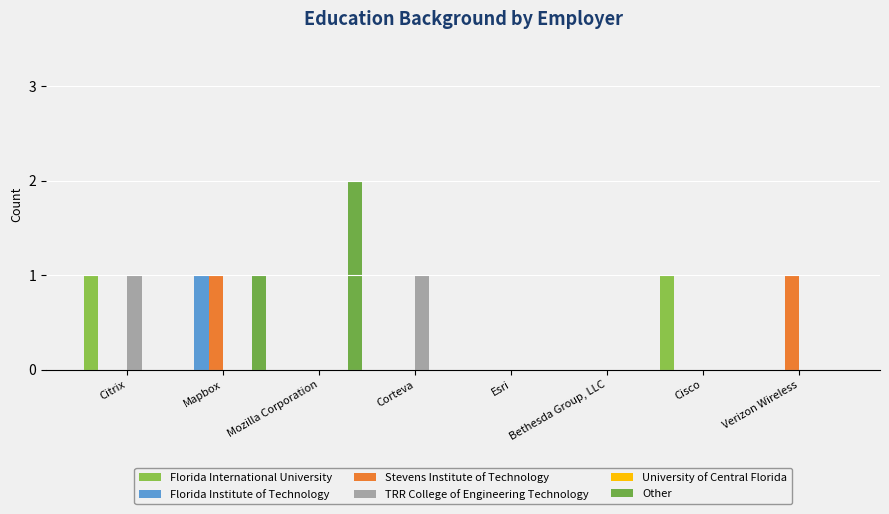

Reading left to right, transcribe all the data shown in this chart.

Florida International University: Citrix=1	Mapbox=0	Mozilla Corporation=0	Corteva=0	Esri=0	Bethesda Group, LLC=0	Cisco=1	Verizon Wireless=0
Florida Institute of Technology: Citrix=0	Mapbox=1	Mozilla Corporation=0	Corteva=0	Esri=0	Bethesda Group, LLC=0	Cisco=0	Verizon Wireless=0
Stevens Institute of Technology: Citrix=0	Mapbox=1	Mozilla Corporation=0	Corteva=0	Esri=0	Bethesda Group, LLC=0	Cisco=0	Verizon Wireless=1
TRR College of Engineering Technology: Citrix=1	Mapbox=0	Mozilla Corporation=0	Corteva=1	Esri=0	Bethesda Group, LLC=0	Cisco=0	Verizon Wireless=0
University of Central Florida: Citrix=0	Mapbox=0	Mozilla Corporation=0	Corteva=0	Esri=0	Bethesda Group, LLC=0	Cisco=0	Verizon Wireless=0
Other: Citrix=0	Mapbox=1	Mozilla Corporation=2	Corteva=0	Esri=0	Bethesda Group, LLC=0	Cisco=0	Verizon Wireless=0